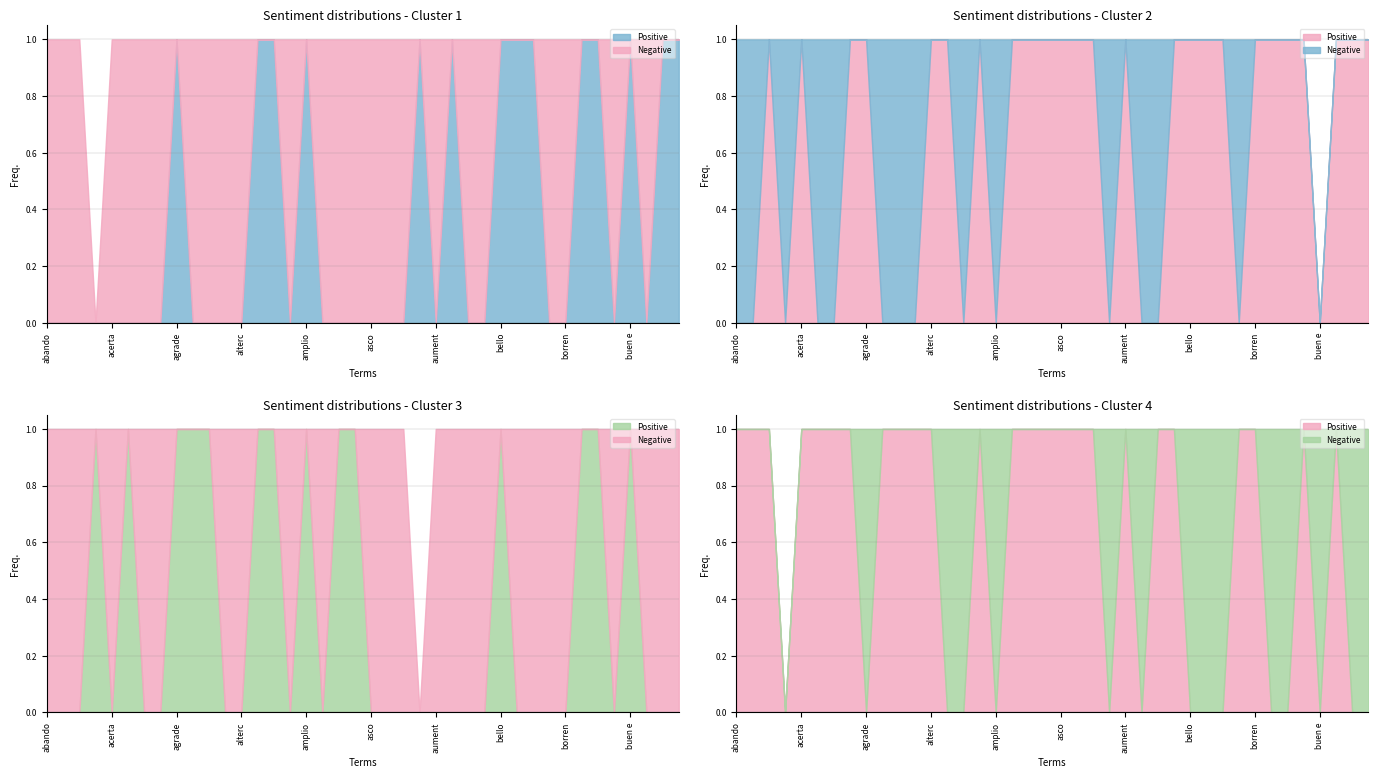

Reading left to right, transcribe all the data shown in this chart.

Positive: abandonado=0	aburrirte=0	abusar=0	aceptable=0	acertado=0	ademas hora=0	afectado=0	agiantar=0	agradecer=1	alguien poder=0	alguien poder decir=0	alguien poder orientar=0	altercado=0	amabilidad=1	amable=1	amarrartir=0	amplio=1	anular=0	apatica=0	arrepientir=0	asco=0	asegurar bolsillo=0	asegurensar=0	atento=1	aumenta copago=0	ayudar=1	ayudar mejorar=0	basura=0	bello=1	bien=1	bien cuidado=1	boot=0	borren=0	buen=1	buen calidad=1	buen cobrar=0	buen experiencia=1	buen prometer=0	buenazo=1	bueno=1
Negative: abandonado=1	aburrirte=1	abusar=1	aceptable=0	acertado=1	ademas hora=1	afectado=1	agiantar=1	agradecer=0	alguien poder=1	alguien poder decir=1	alguien poder orientar=1	altercado=1	amabilidad=0	amable=0	amarrartir=1	amplio=0	anular=1	apatica=1	arrepientir=1	asco=1	asegurar bolsillo=1	asegurensar=1	atento=0	aumenta copago=1	ayudar=0	ayudar mejorar=1	basura=1	bello=0	bien=0	bien cuidado=0	boot=1	borren=1	buen=0	buen calidad=0	buen cobrar=1	buen experiencia=0	buen prometer=1	buenazo=0	bueno=0